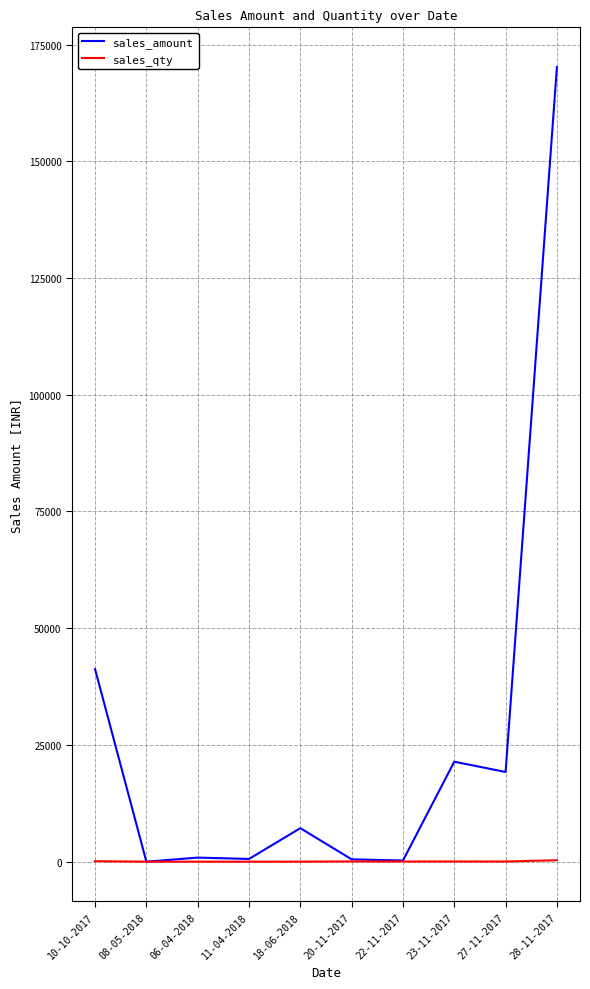

At which category is the sum across all series the highest?

28-11-2017